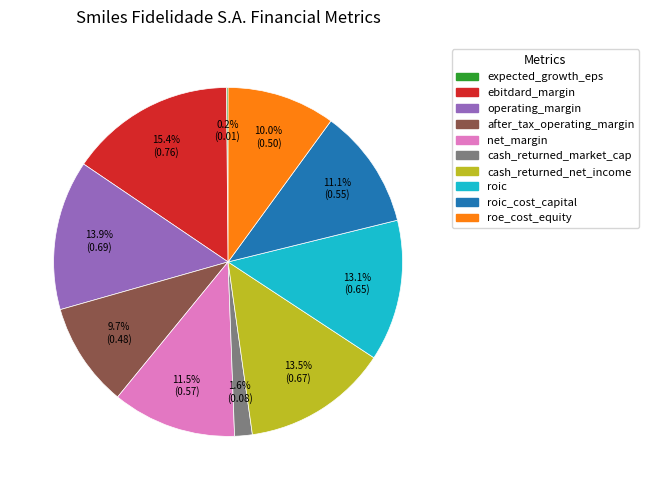

To the nearest percent, what percentage of the pie is roic?

13%